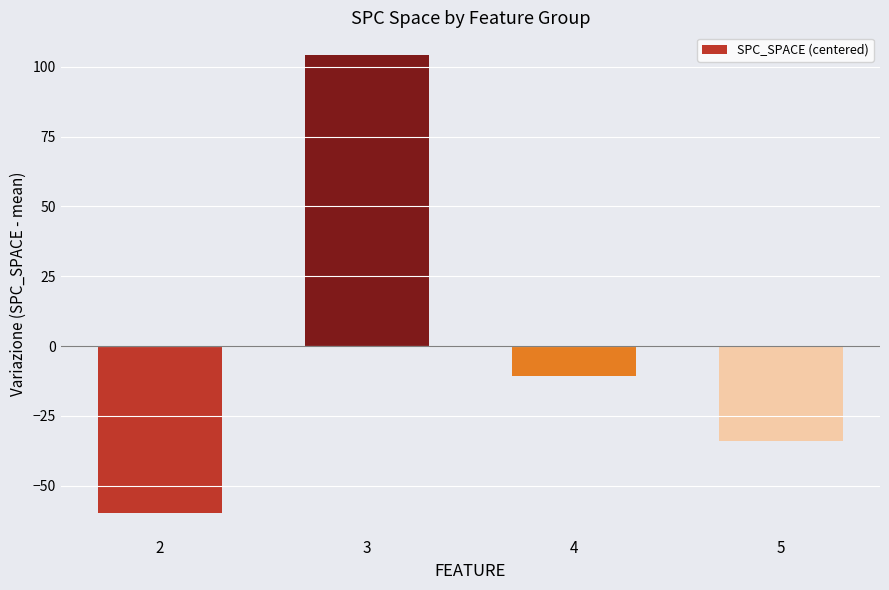

List the labels in order of value, smallest first.

2, 5, 4, 3